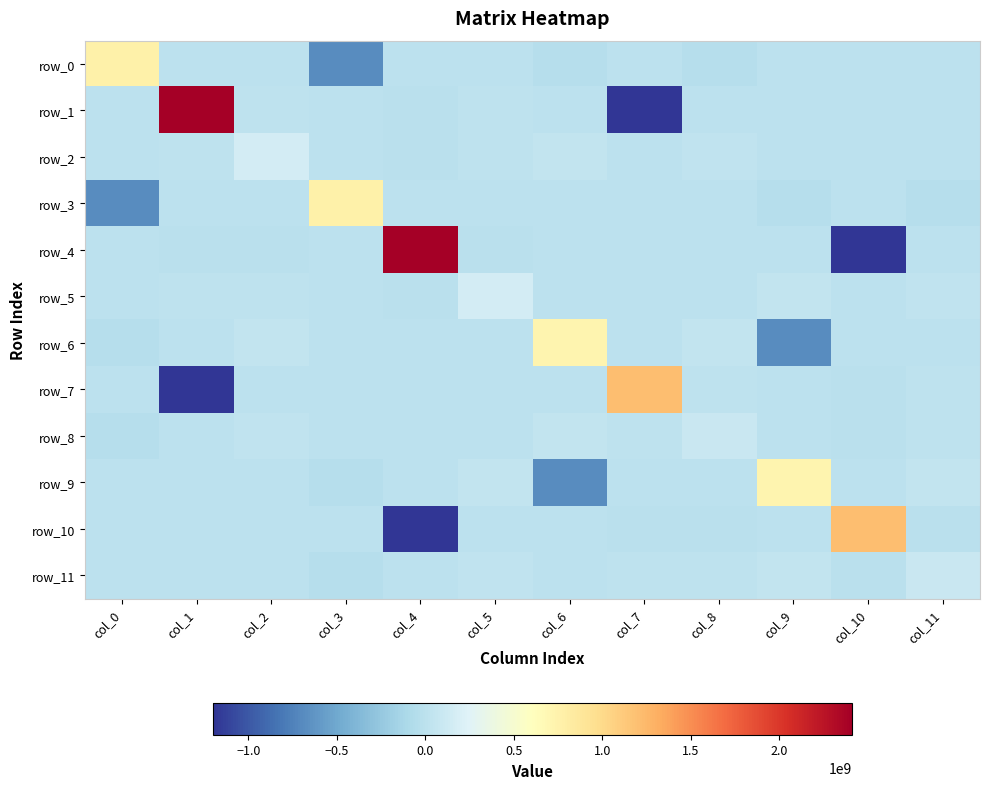

True or false: row_9 has a value of -843534788.4 at col_4.

False